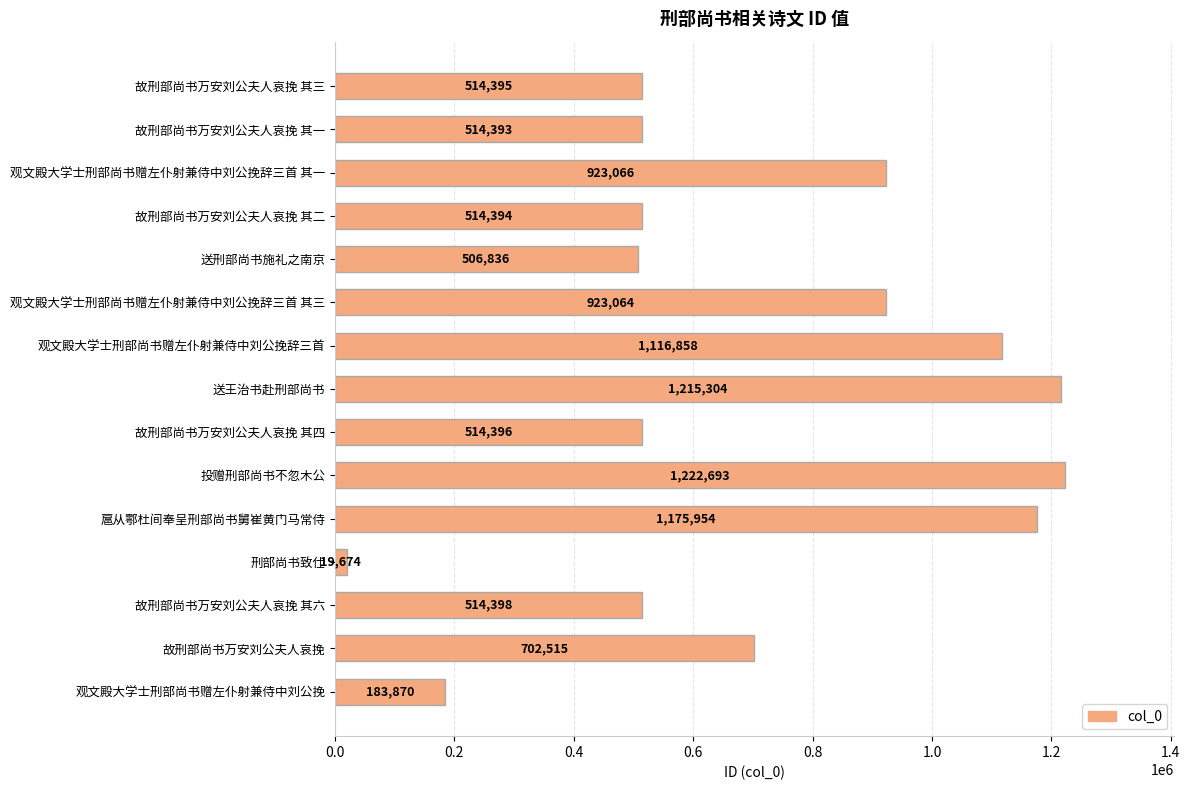

Which has a higher value, 送刑部尚书施礼之南京 or 观文殿大学士刑部尚书赠左仆射兼侍中刘公挽辞三首 其一?

观文殿大学士刑部尚书赠左仆射兼侍中刘公挽辞三首 其一